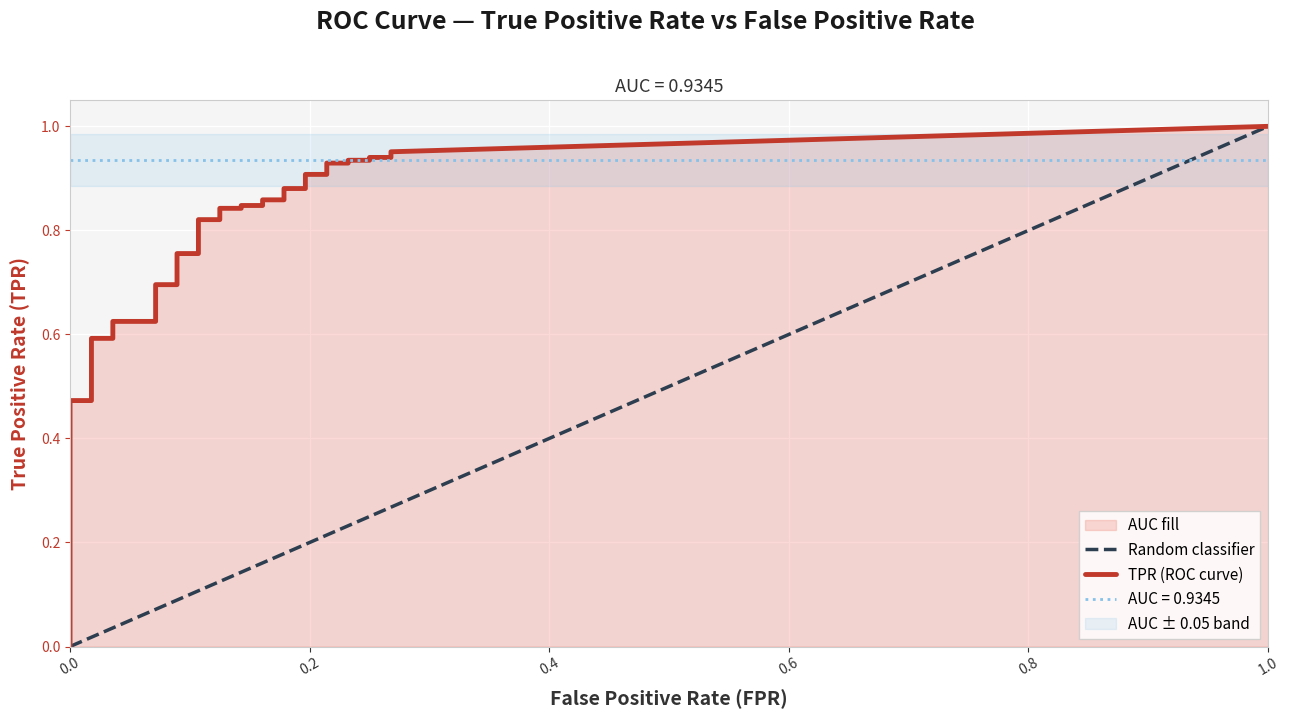

True or false: tpr and fpr intersect in this chart.

False